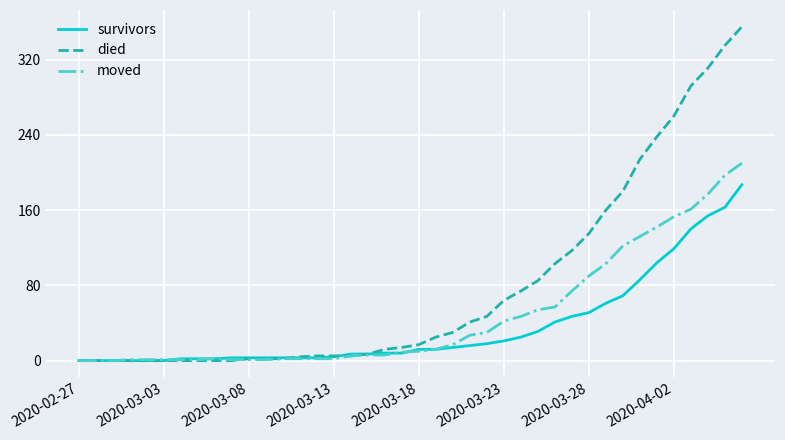

List the series in order of their peak value, highest first.

died, moved, survivors